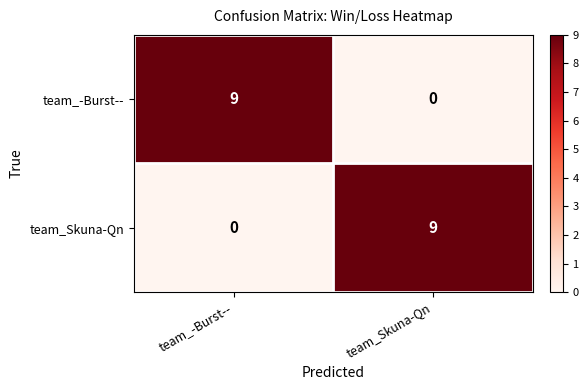

What is the spread (max minus min) of values at team_Skuna-Qn?

9